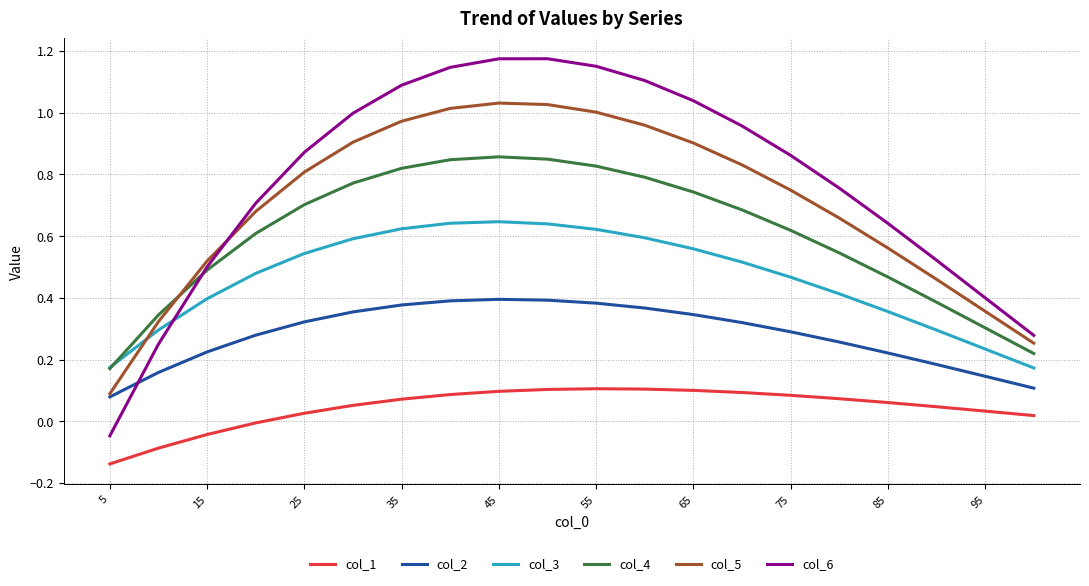

What are all the series names shown in the legend?

col_1, col_2, col_3, col_4, col_5, col_6